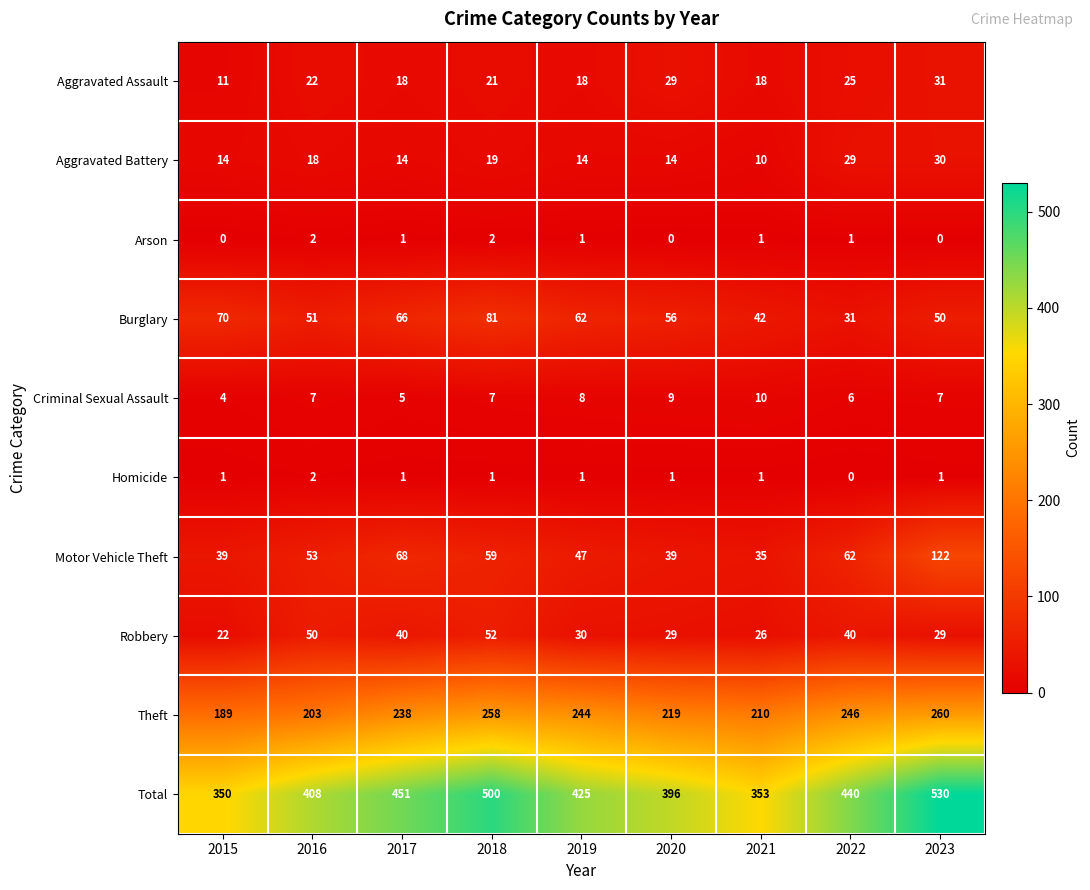

Is it true that Criminal Sexual Assault equals 3 at 2015?

False